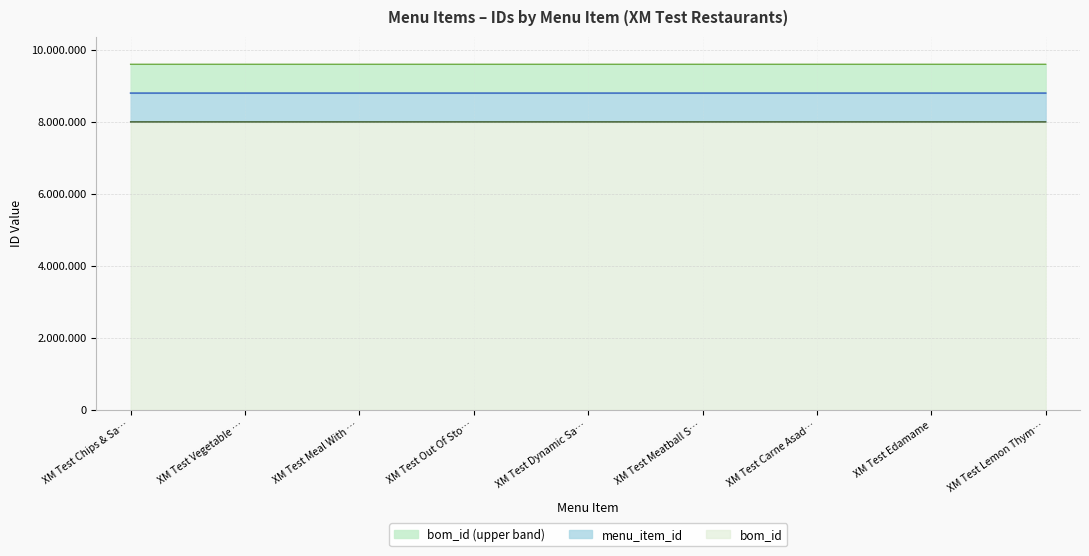

Does the chart display data point markers on the line(s)?

No